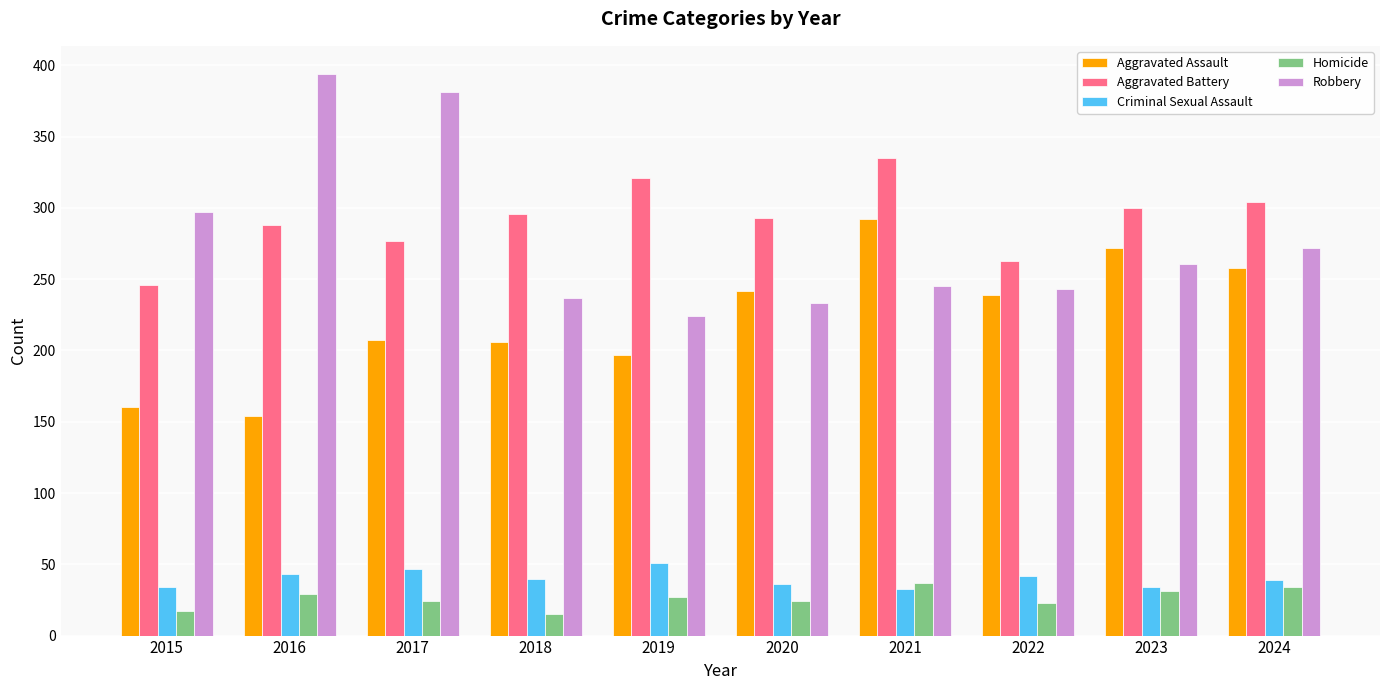

At how many categories does at least one series exceed 20?

10